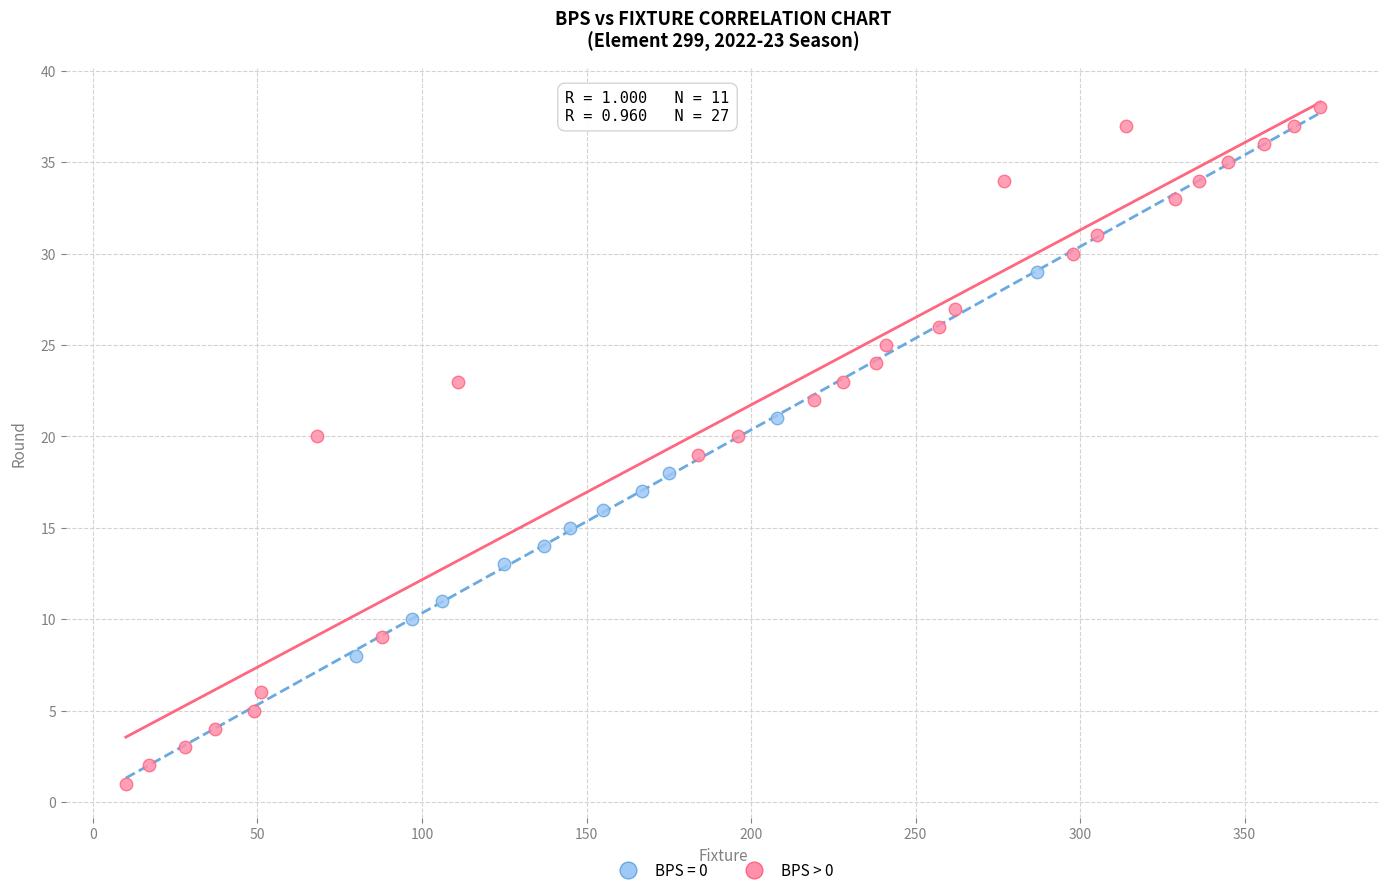

Which series contains the highest Y value?

BPS > 0